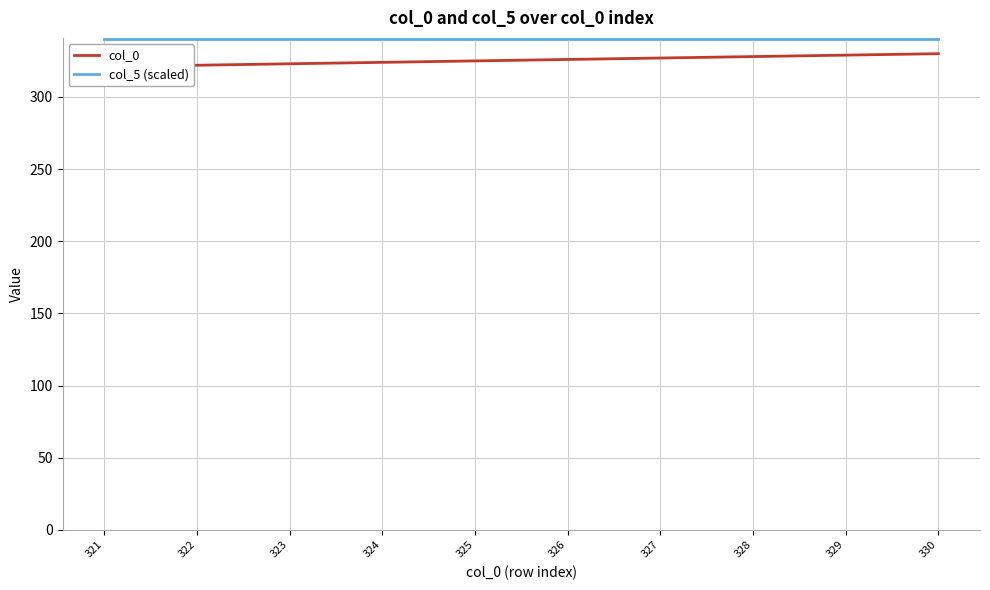

At which category is the sum across all series the highest?

330